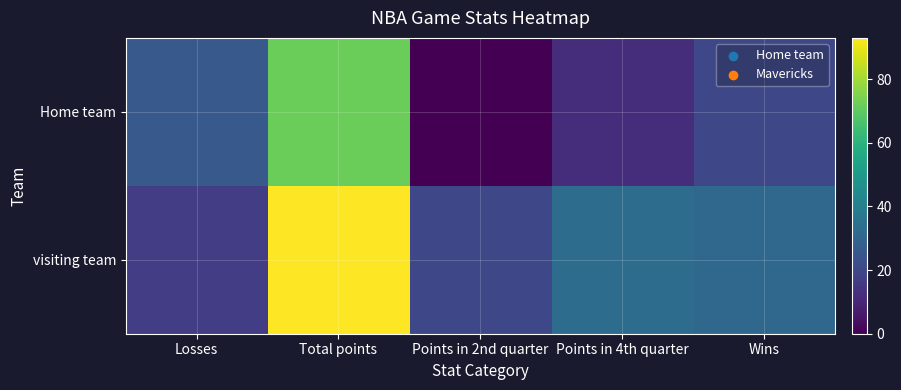

Which label corresponds to the largest value in the chart?

Total points